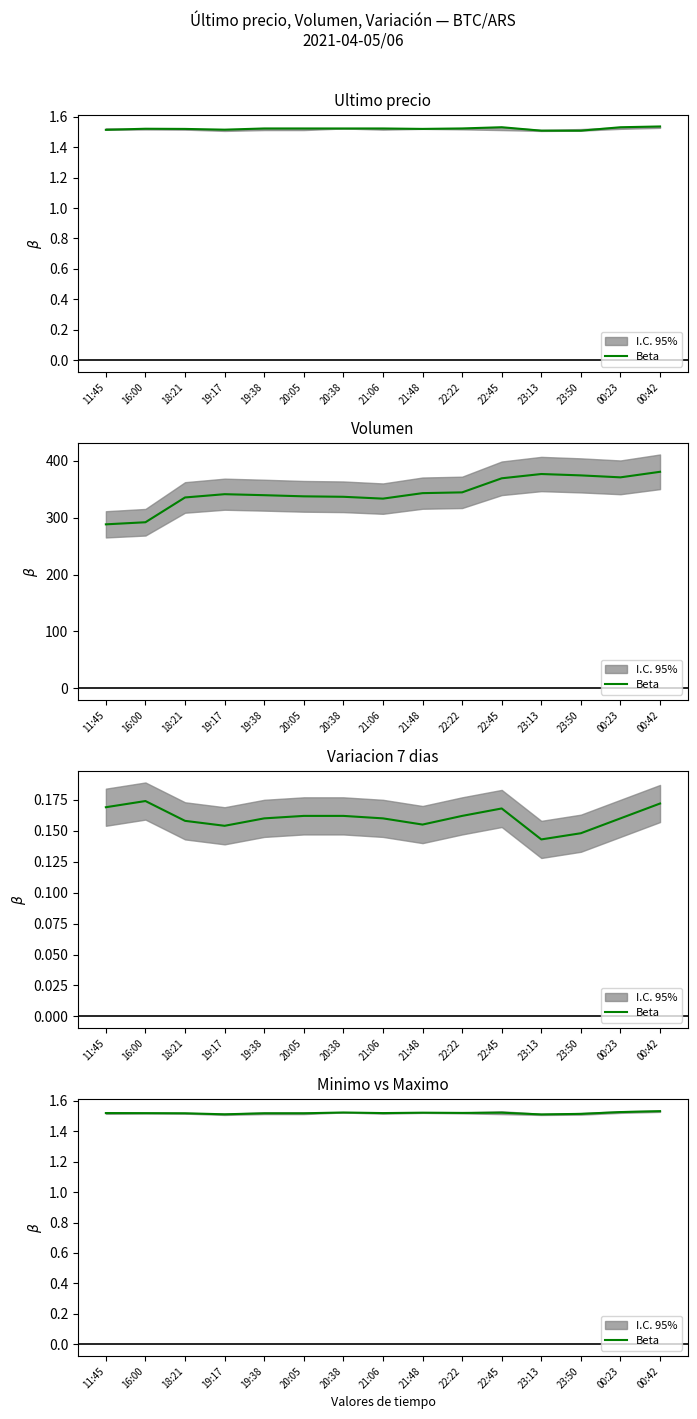

Which category has the highest value across all series?

00:42